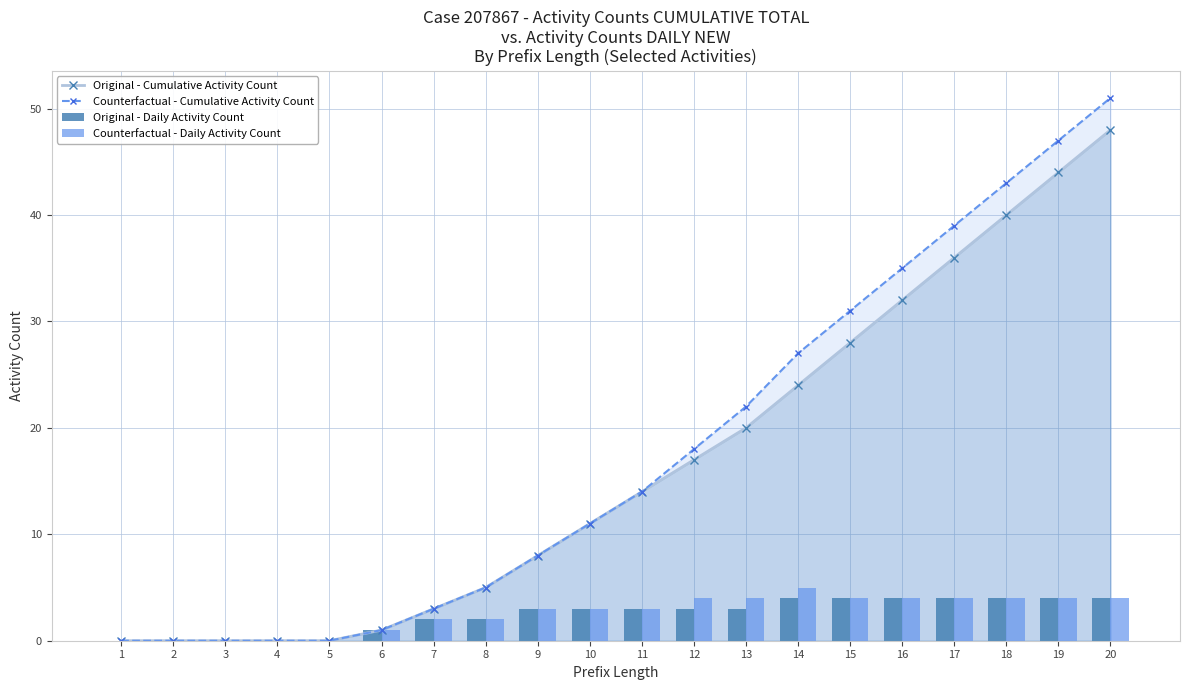

How many positive values does the Original - Cumulative Activity Count series have?

15